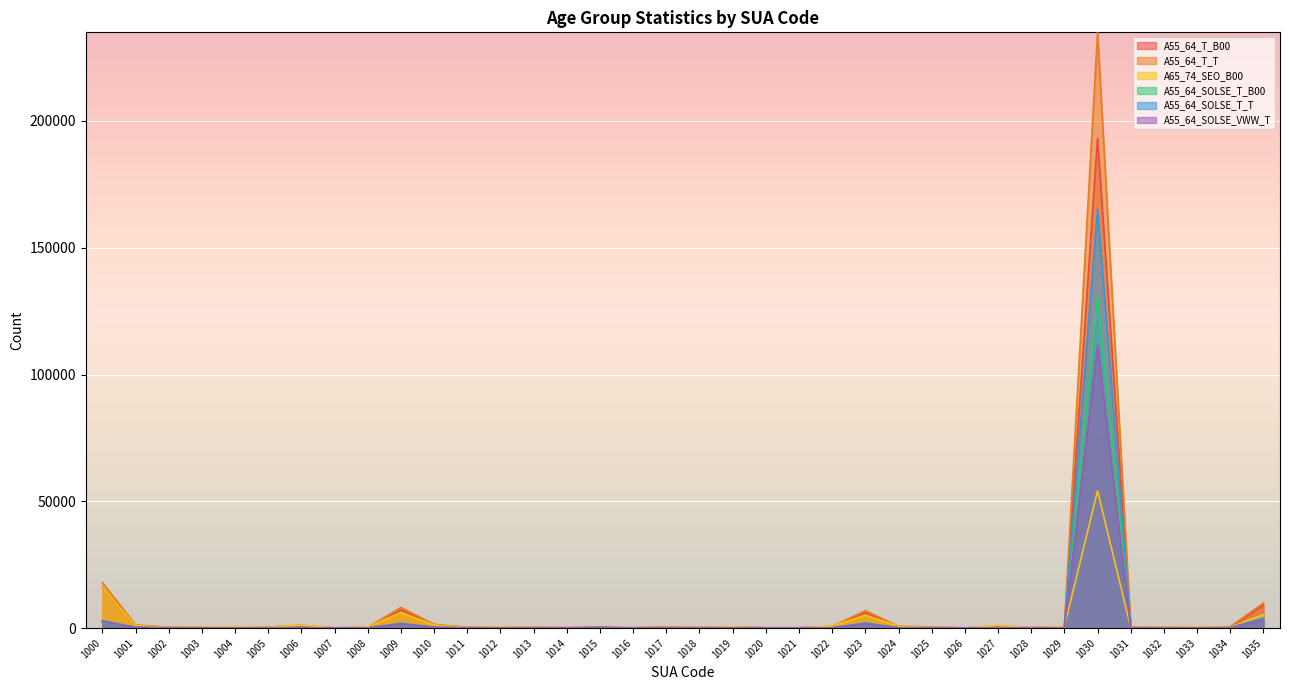

Reading right to left, what are all the values shown in this chart?

A55_64_T_B00: 8958	413	303	286	280	193079	465	136	728	49	368	618	6005	569	118	105	439	169	399	112	264	148	244	290	250	1250	7159	263	101	957	355	409	363	292	1051	15660
A55_64_T_T: 9855	566	328	344	357	234960	502	172	865	67	477	707	6909	647	150	141	498	209	452	143	406	191	305	338	301	1493	8150	303	125	1052	428	455	419	343	1252	17991
A65_74_SEO_B00: 5351	333	458	353	219	54178	593	103	1035	83	336	676	5112	777	70	84	472	178	266	145	132	152	226	471	207	1205	6154	430	96	1111	331	548	418	253	1036	15797
A55_64_SOLSE_T_B00: 3525	86	43	39	46	131007	81	24	104	8	101	121	1649	109	25	22	66	40	73	19	167	30	39	35	71	255	1527	23	18	147	69	61	45	62	241	2317
A55_64_SOLSE_T_T: 4024	175	54	66	86	165179	90	36	143	17	167	142	2006	124	30	33	86	51	94	22	277	43	73	55	102	371	1886	33	20	183	93	68	53	84	352	2942
A55_64_SOLSE_VWW_T: 3198	135	45	53	63	111606	76	34	125	15	127	117	1648	110	26	26	80	37	81	19	188	43	49	43	89	283	1576	28	21	159	74	68	42	81	273	2576